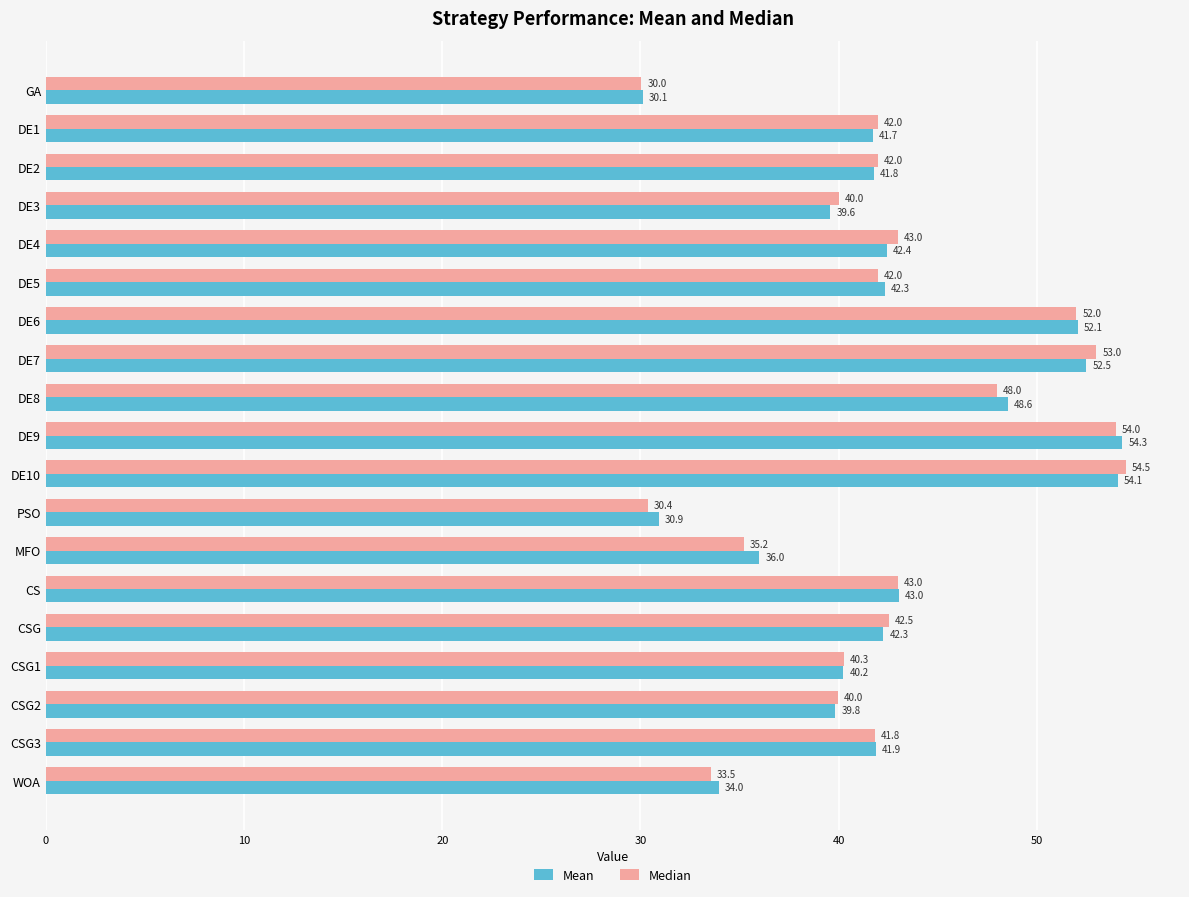

What is the difference between the maximum and second lowest values in the Median series?

24.1